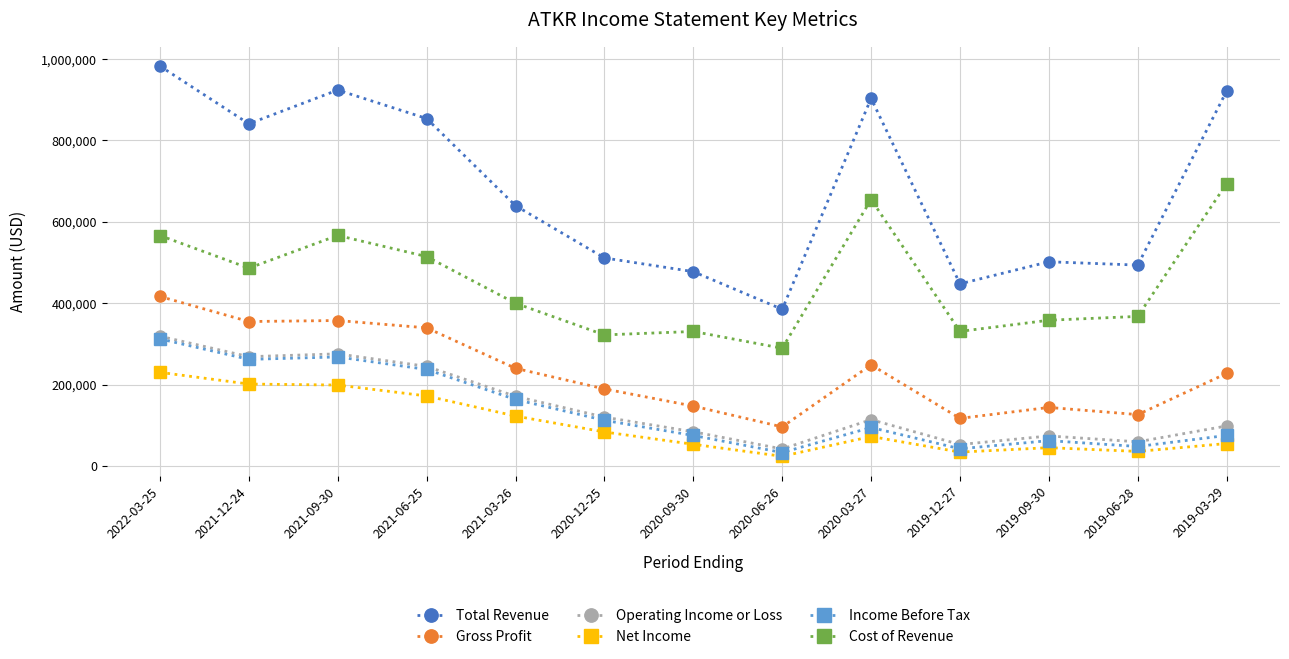

How many lines are shown in the chart?

6